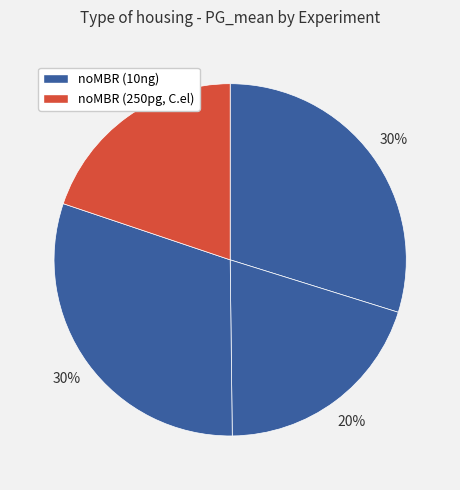

Count the number of slices in the pie.

4